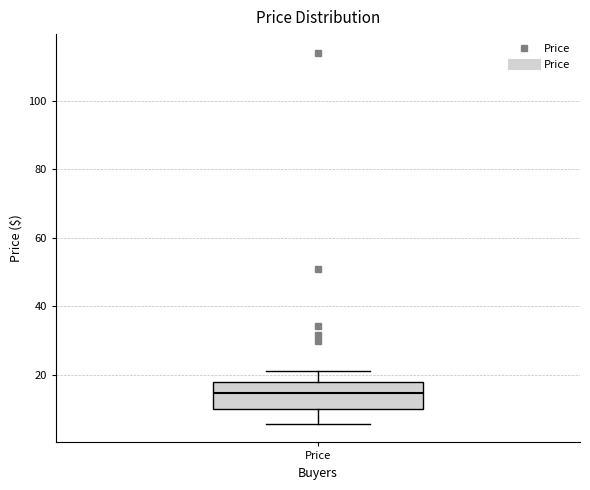

Read this box plot against the y-axis: the position of the median line, the range covered by the box, and the ends of both whiskers. The values are not printed on the chart, so give them approximately, as read against the axis.

median 14, box 10 to 18, whiskers 6 to 22